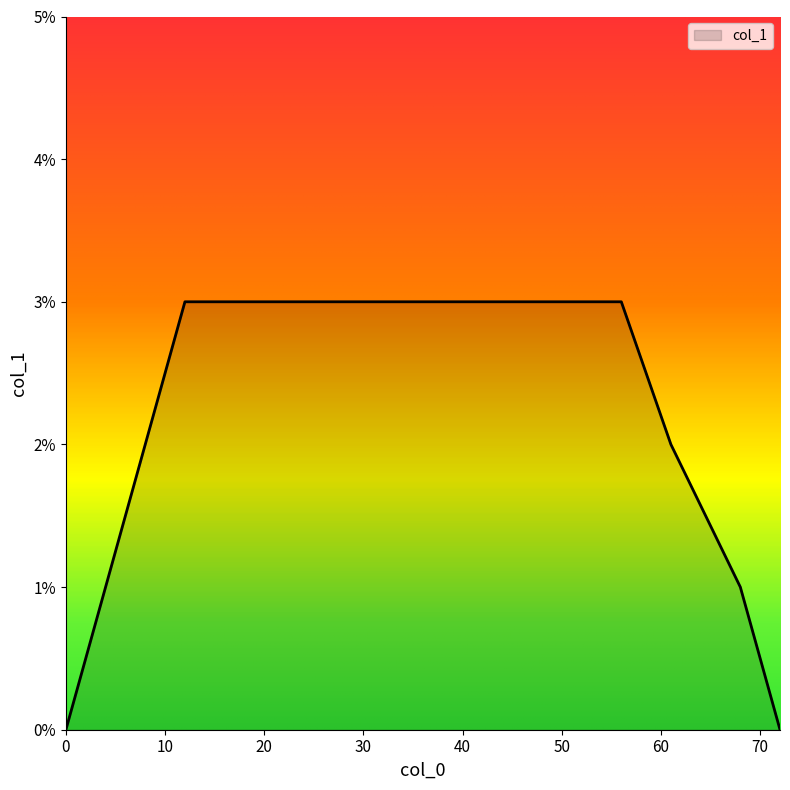

Does the chart have visible grid lines?

No